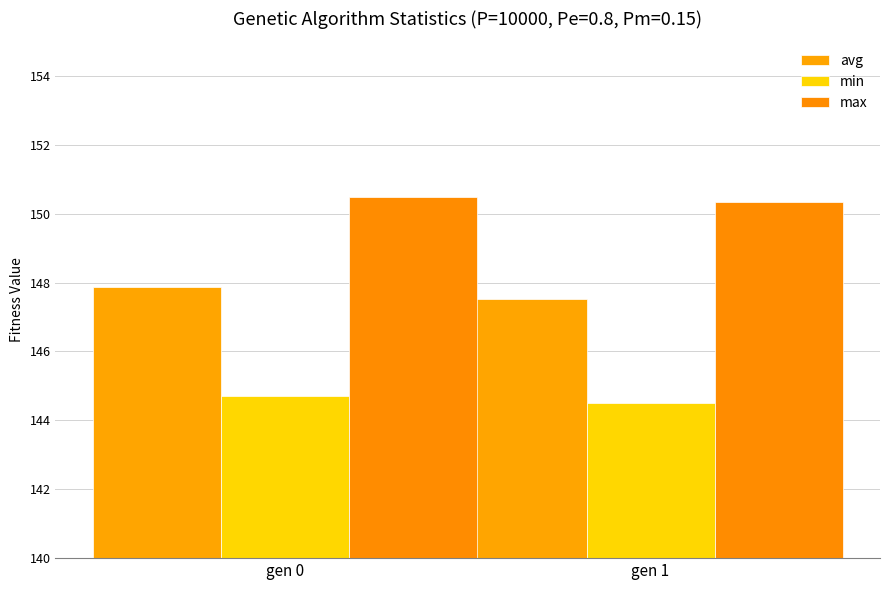

What is the total value across all series at gen 0?

443.0